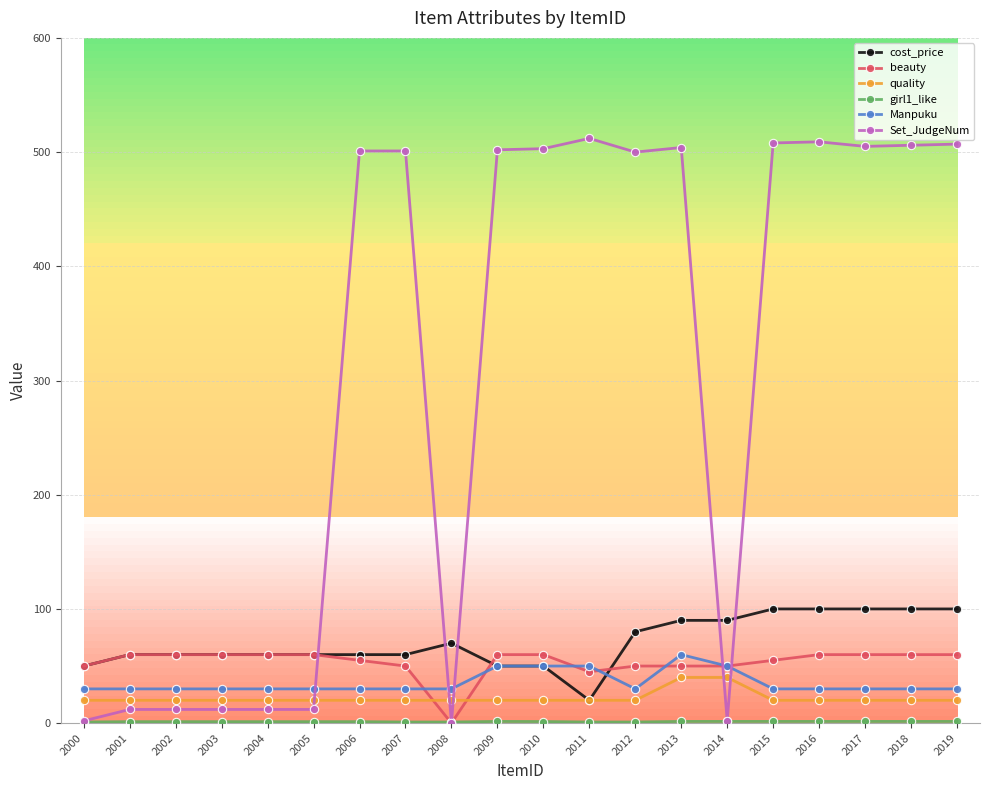

After their last crossing, which series has the higher values: cost_price or beauty?

cost_price